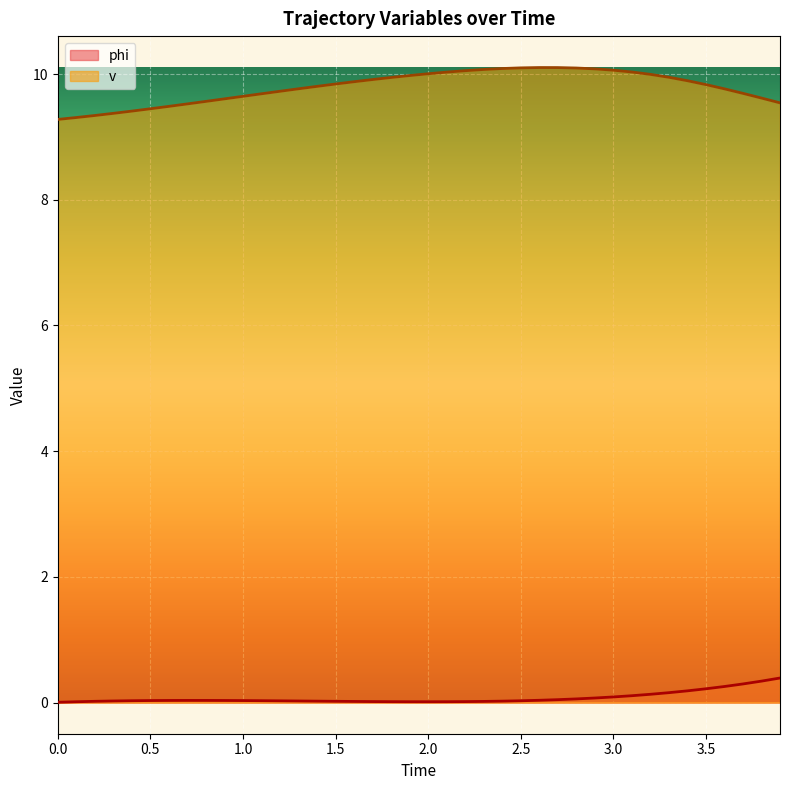

What is the difference between the second highest and minimum values in the v series?

0.8